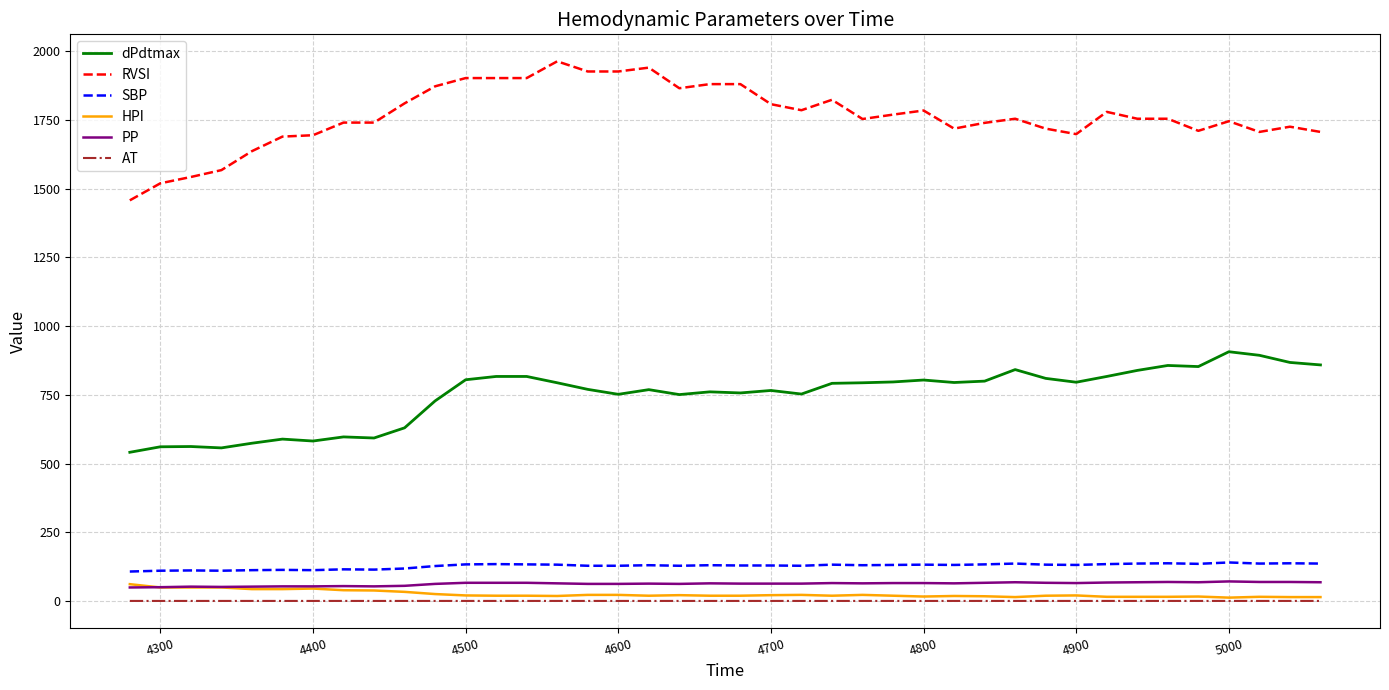

True or false: RVSI and PP intersect in this chart.

False